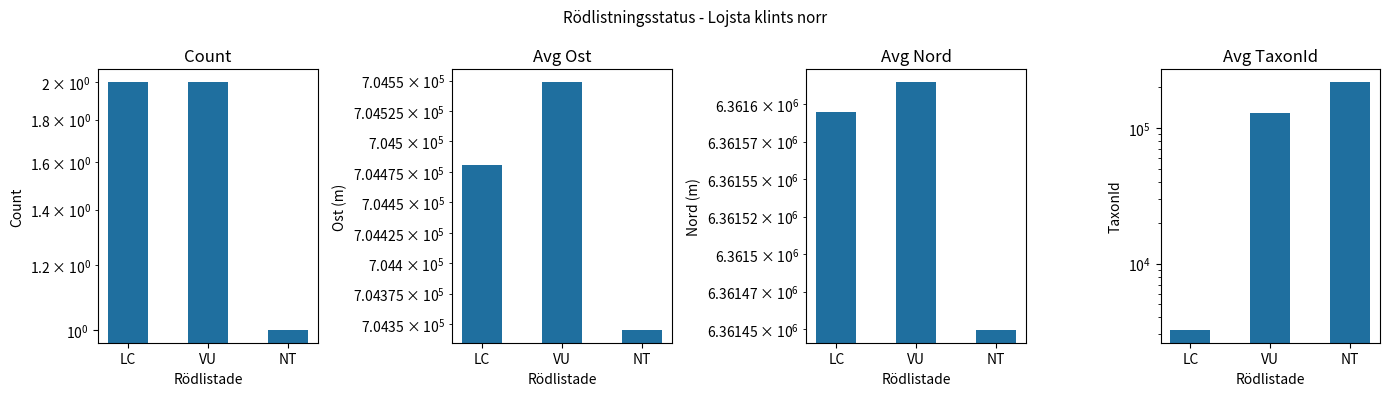

What is the sum of all Avg TaxonId values?

351686.0